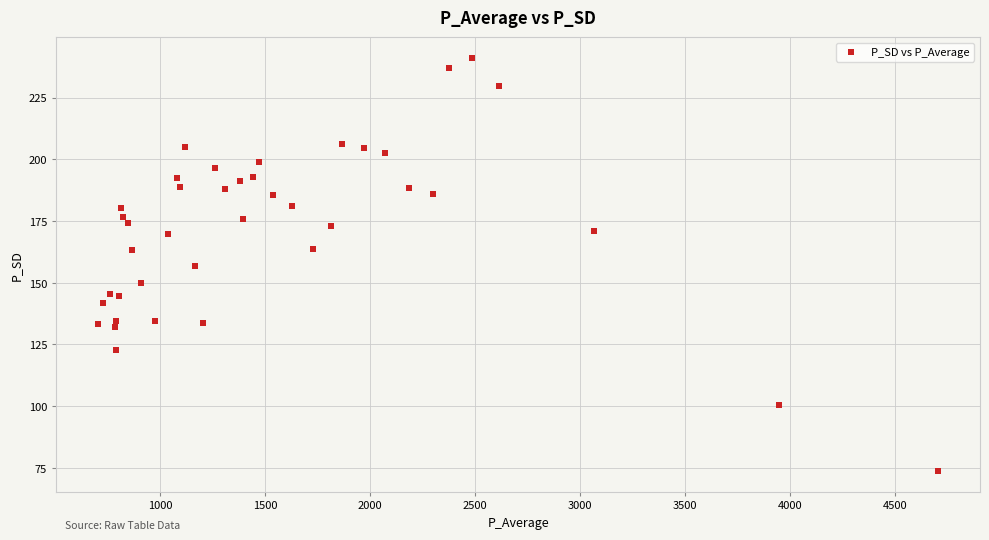

What is the range of X values (max minus min)?

4002.1